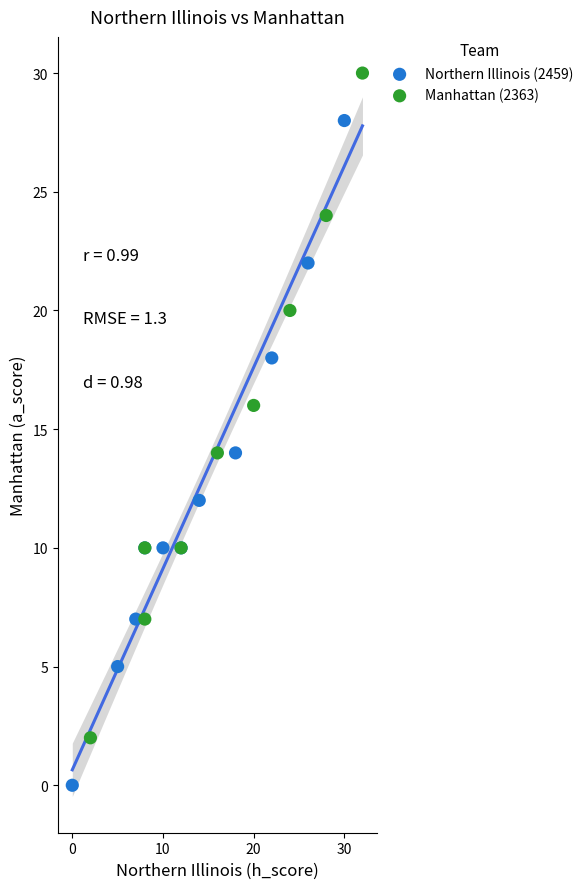

Which series reaches the minimum Y coordinate?

Northern Illinois (2459)